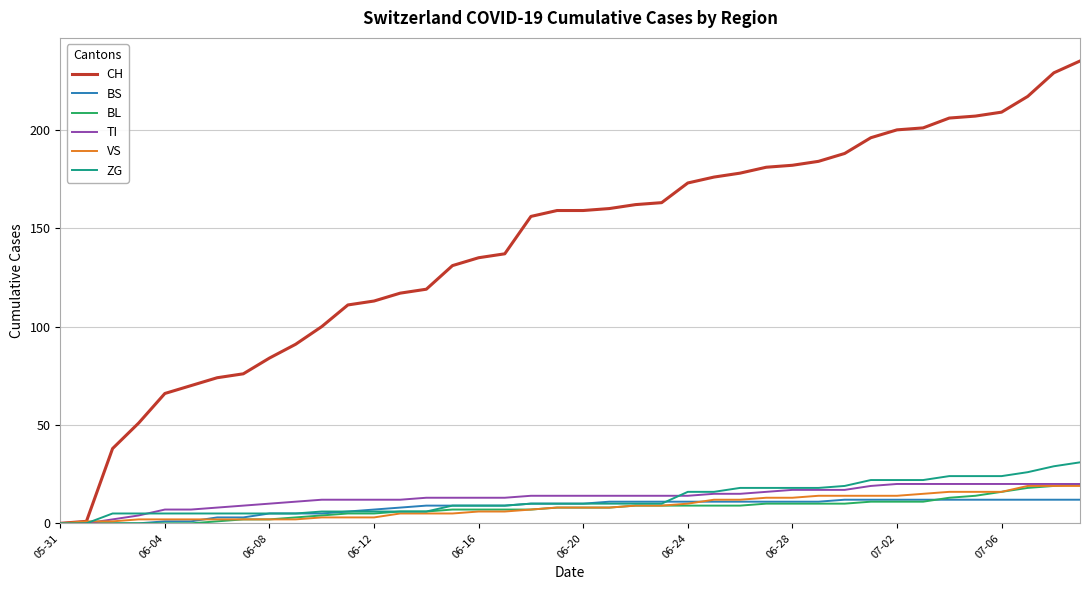

What is the greatest value displayed?

235